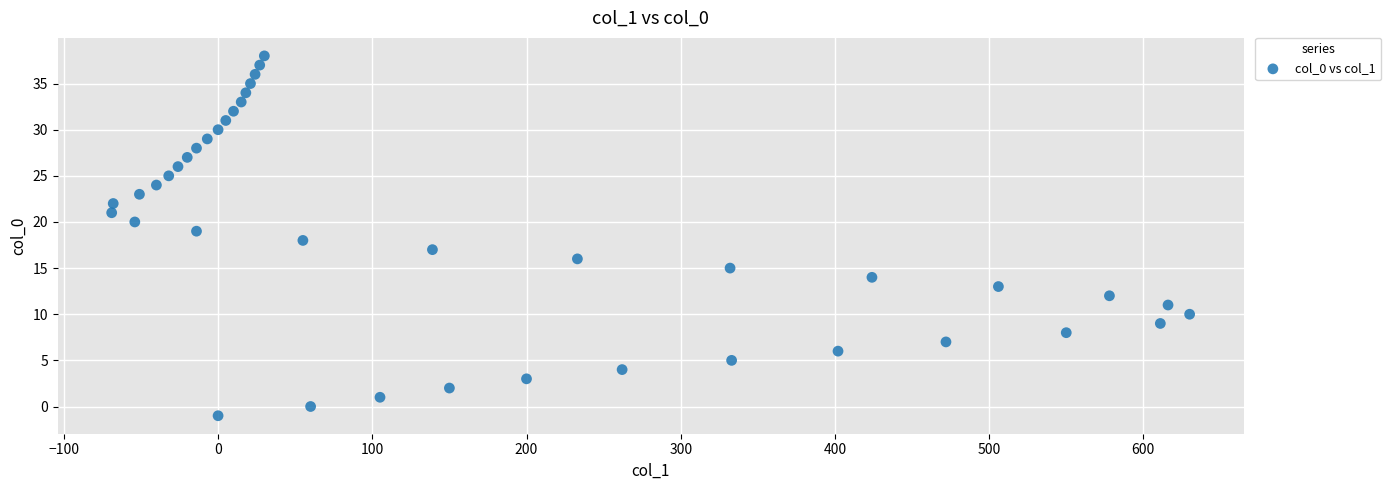

What is the range of X values (max minus min)?

699